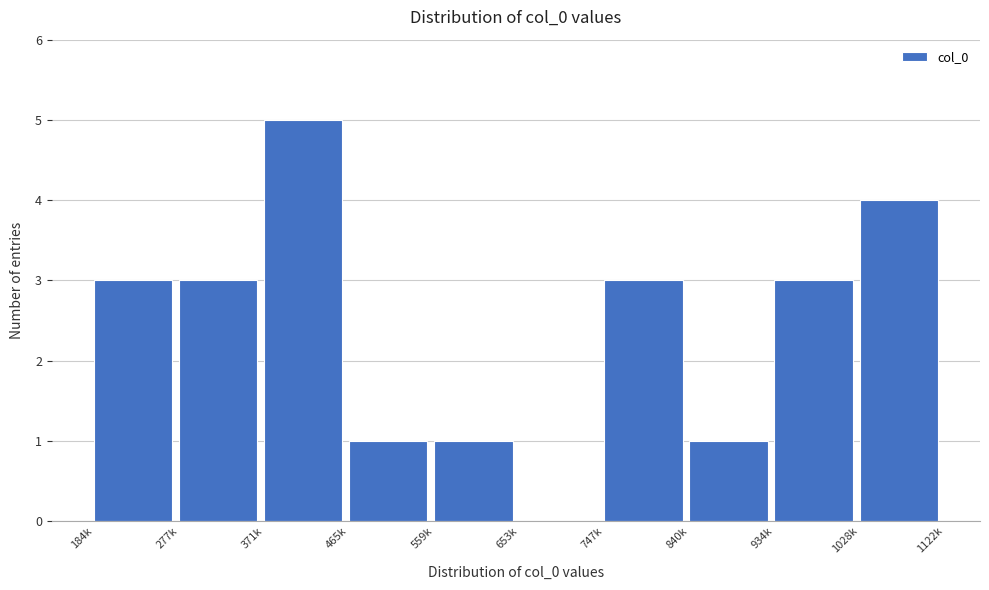

Reading left to right, what are all the values shown in this chart?

184k=3	277k=3	371k=5	465k=1	559k=1	653k=0	747k=3	840k=1	934k=3	1028k=4